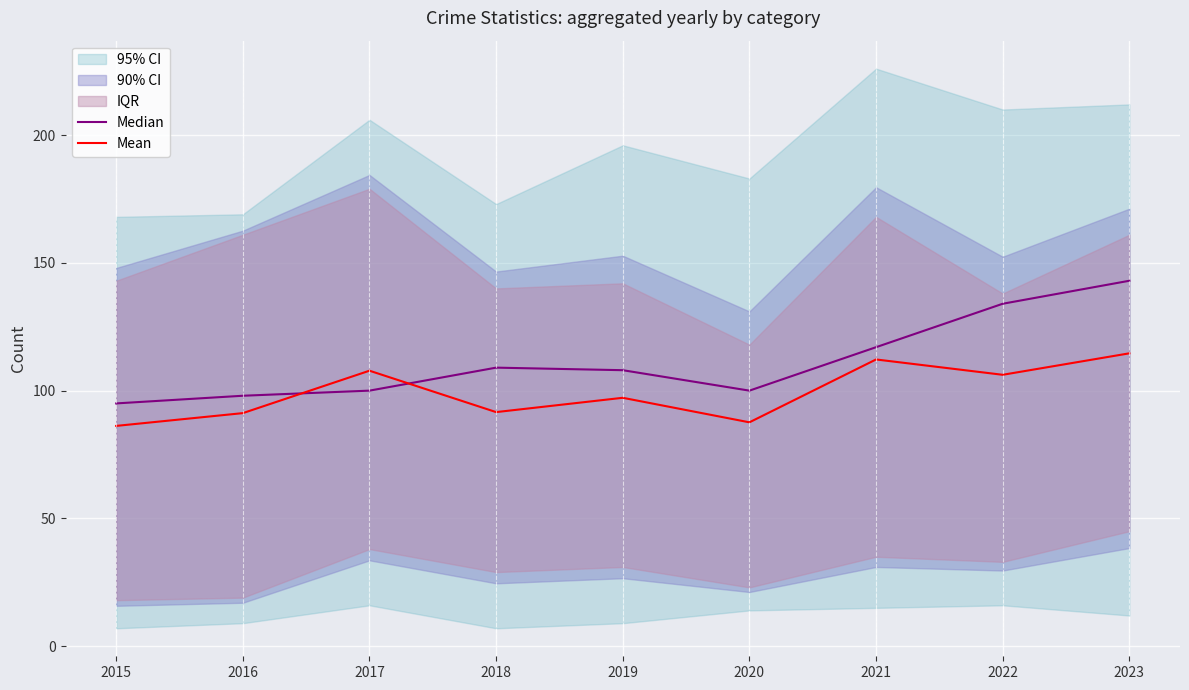

At which label does Median reach its minimum?

2015